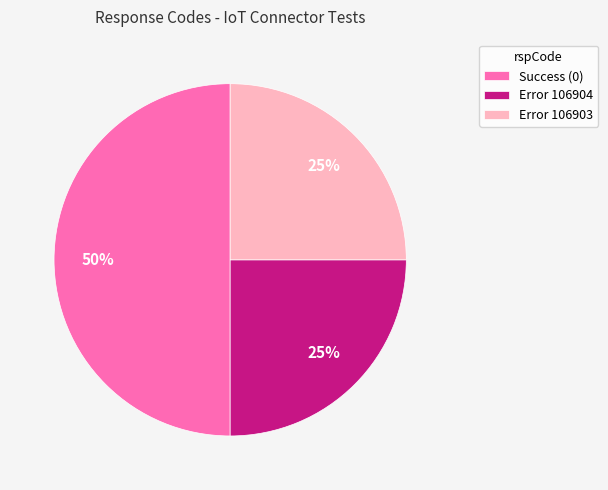

How many segments does this pie chart have?

3